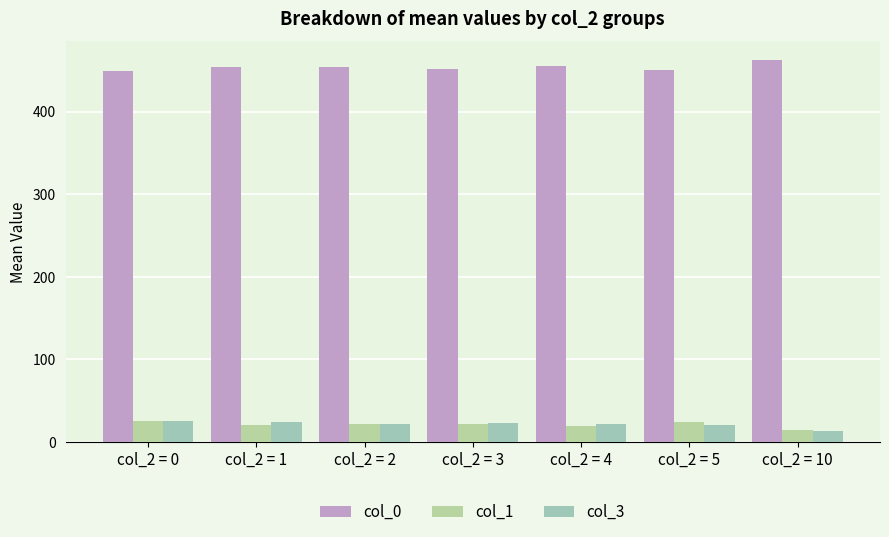

How many data points in col_1 are above 21?

4